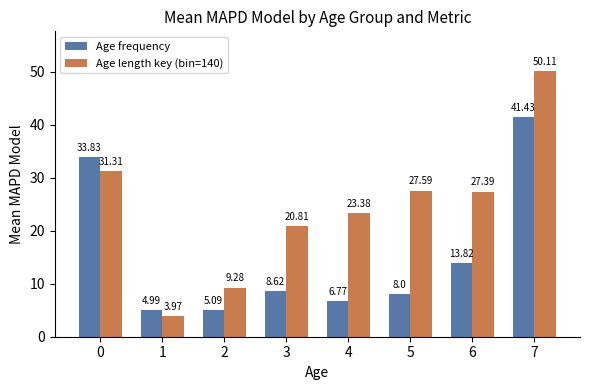

Does the chart contain any negative values?

No